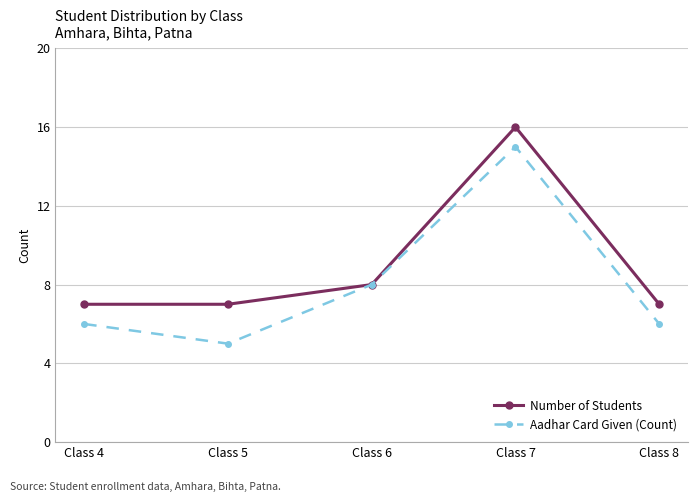

Rank the series by their maximum value, from lowest to highest.

Aadhar Card Given (Count), Number of Students